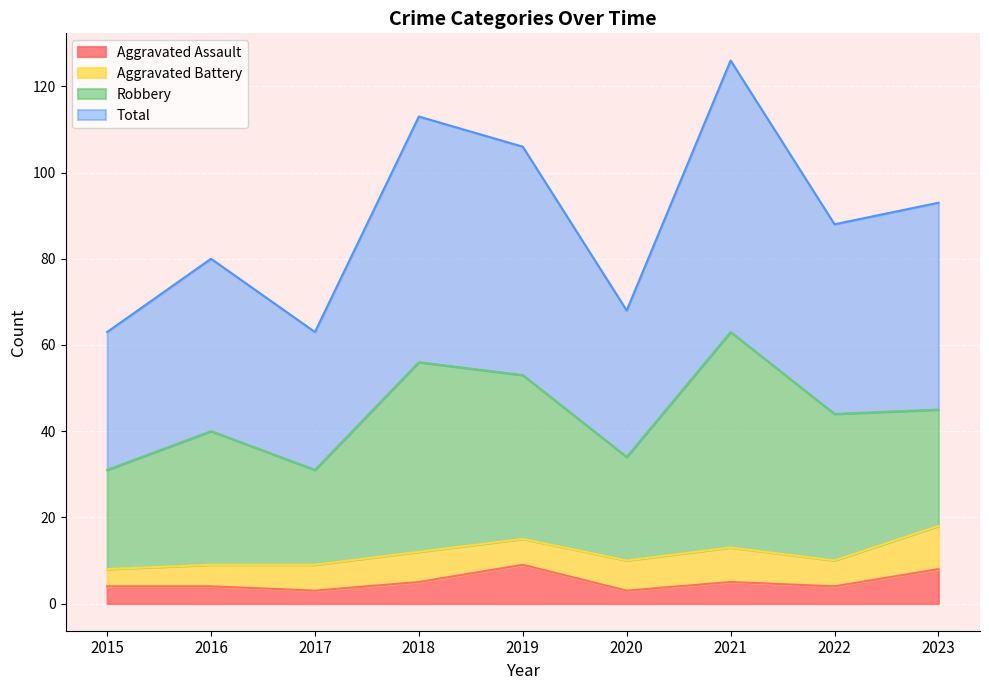

At which category does Aggravated Assault reach its first local valley?

2017